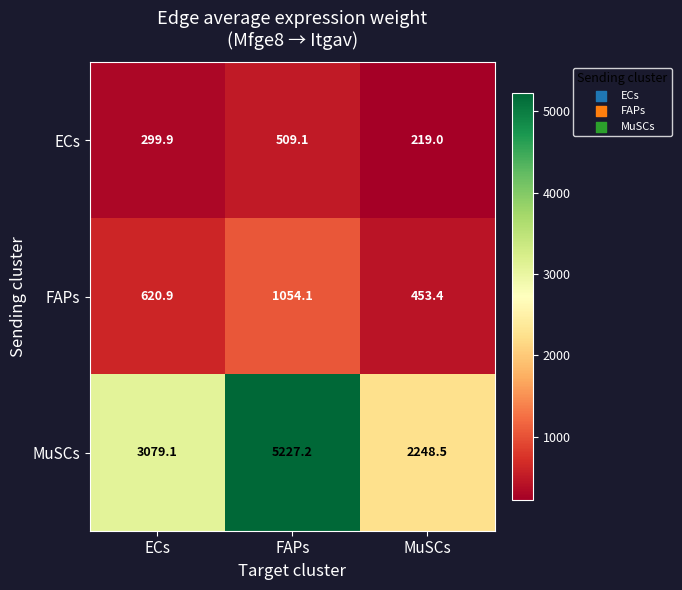

How many data points does each series have?

3